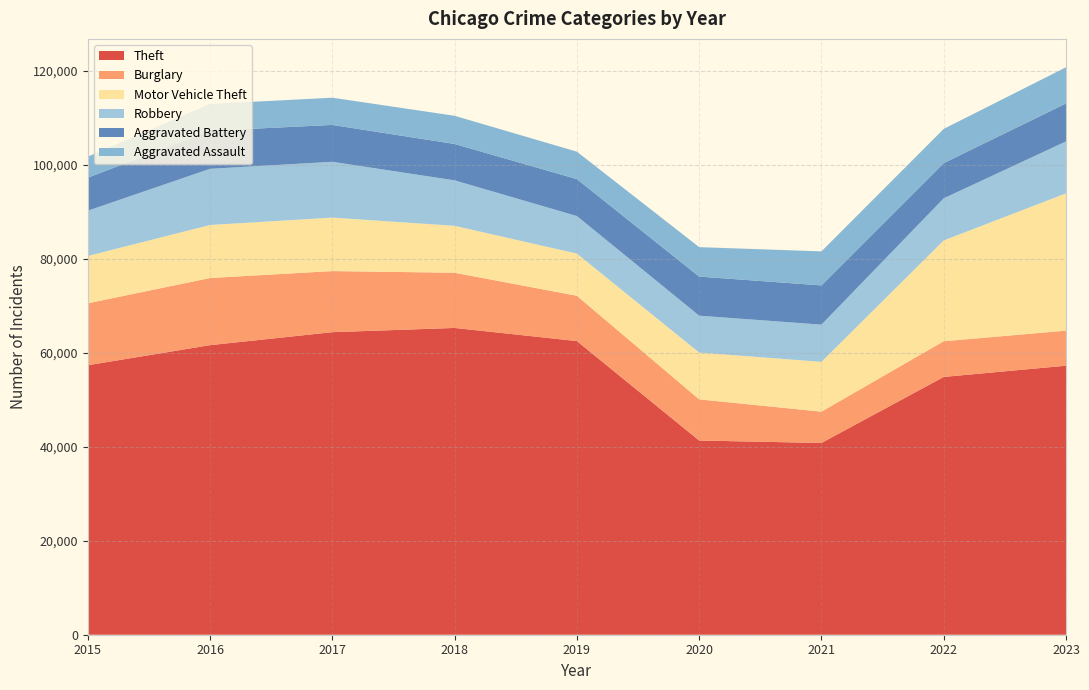

Reading left to right, transcribe all the data shown in this chart.

Theft: 57350	61623	64386	65288	62494	41329	40809	54863	57251
Burglary: 13184	14289	13001	11747	9638	8758	6662	7594	7465
Motor Vehicle Theft: 10068	11286	11380	9985	8977	9959	10602	21457	29208
Robbery: 9638	11960	11880	9681	7995	7855	7918	8963	11059
Aggravated Battery: 7019	8086	7845	7735	7858	8319	8347	7488	8076
Aggravated Assault: 4480	5712	5793	6001	5841	6264	7242	7280	7705